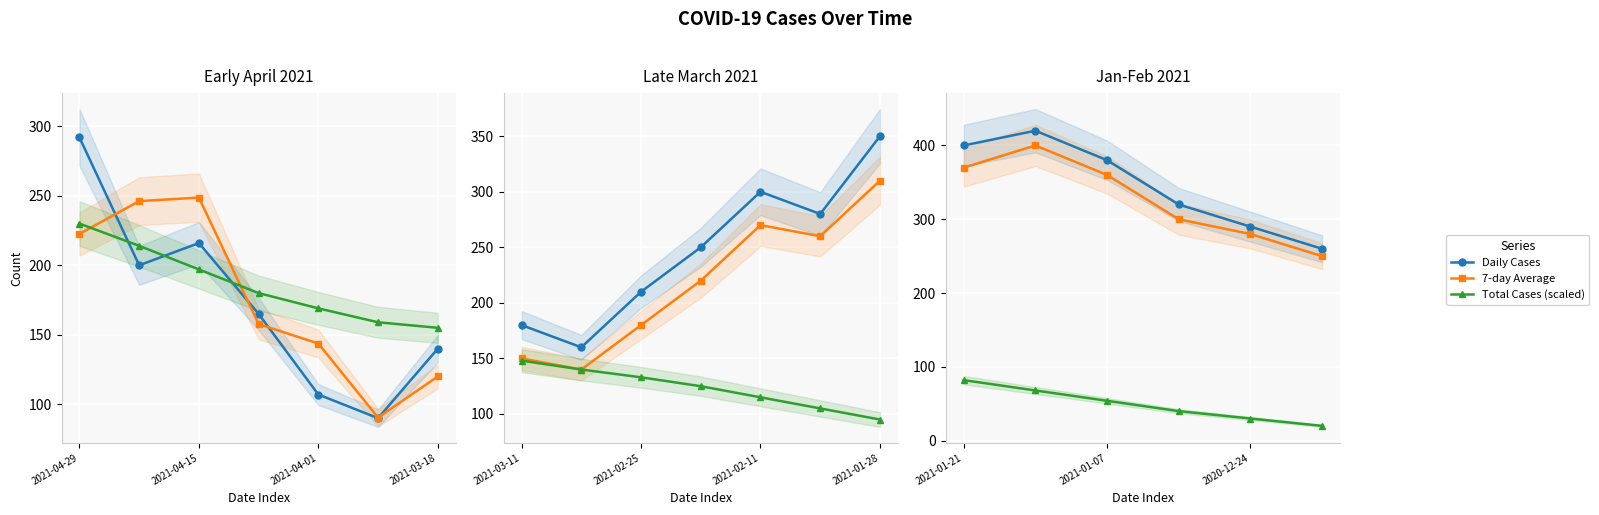

How many lines are shown in the chart?

3